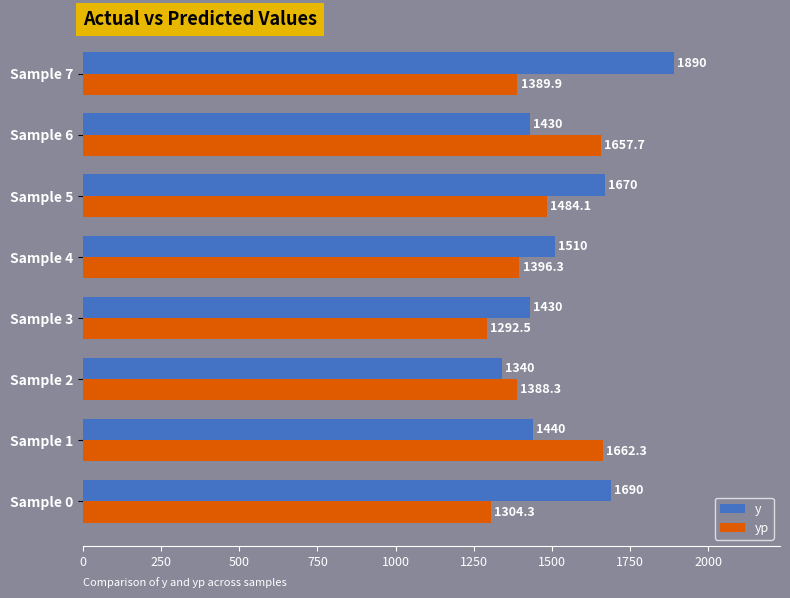

Which series has the widest spread of values?

y